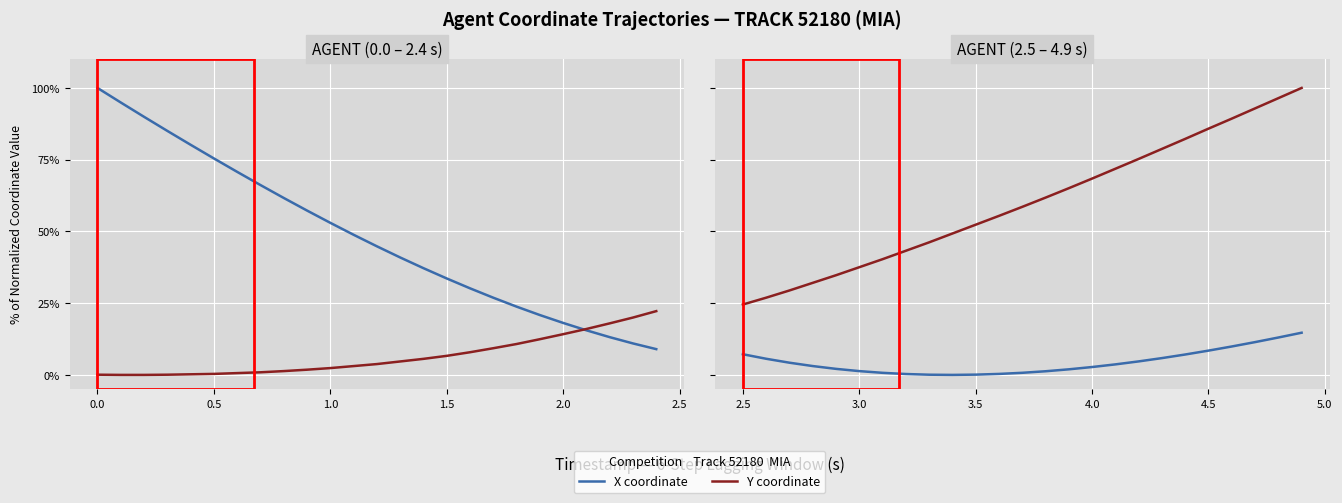

List the series in order of their overall mean, lowest first.

X coordinate, Y coordinate